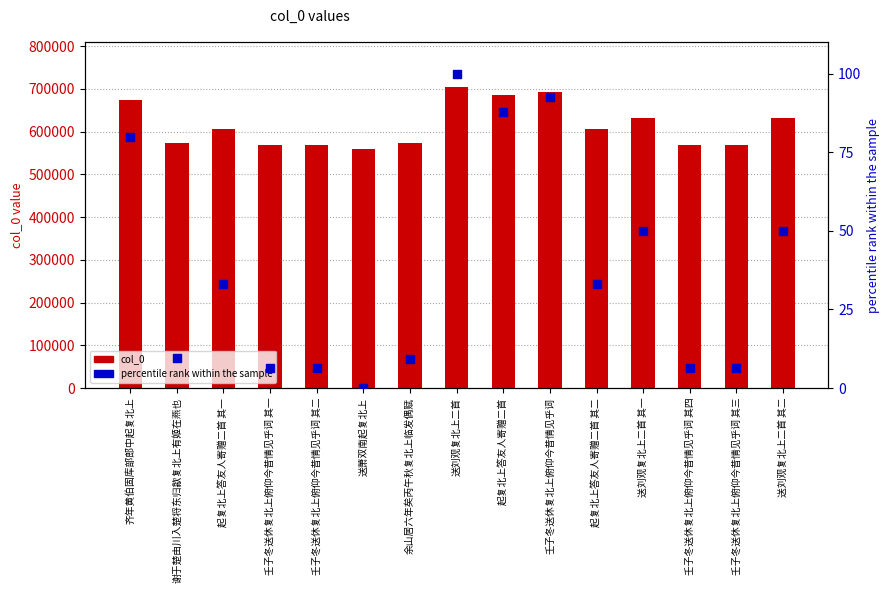

Which series has the largest Y range (max minus min)?

col_0